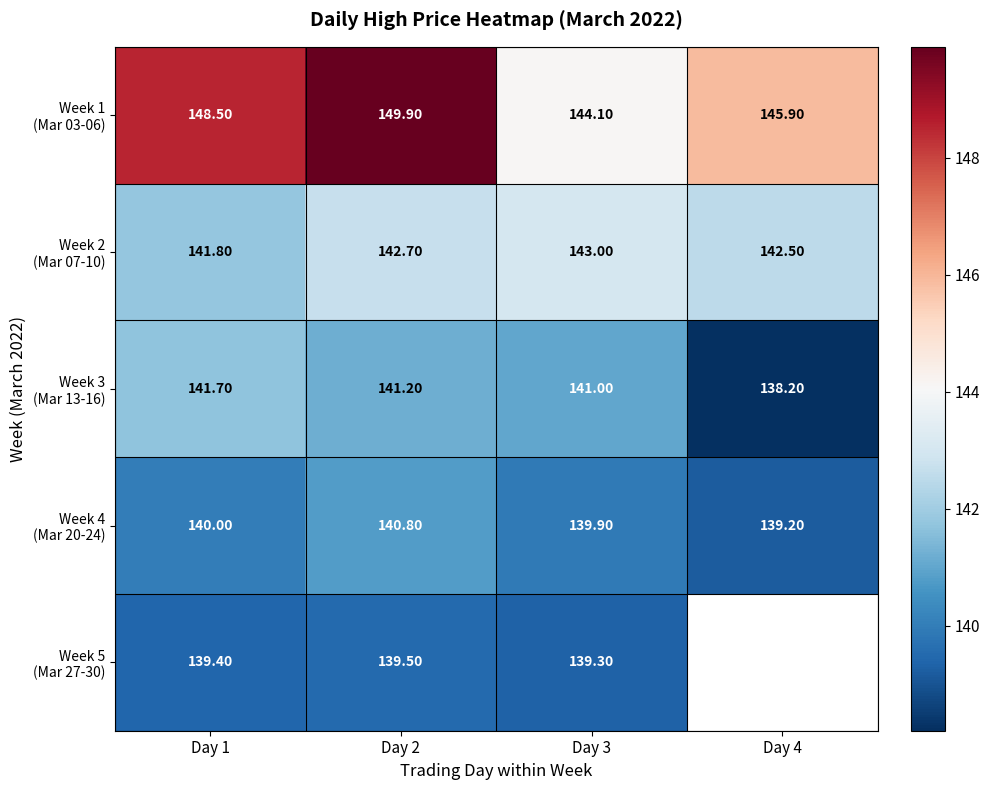

What is the spread (max minus min) of values at Day 3?

4.8